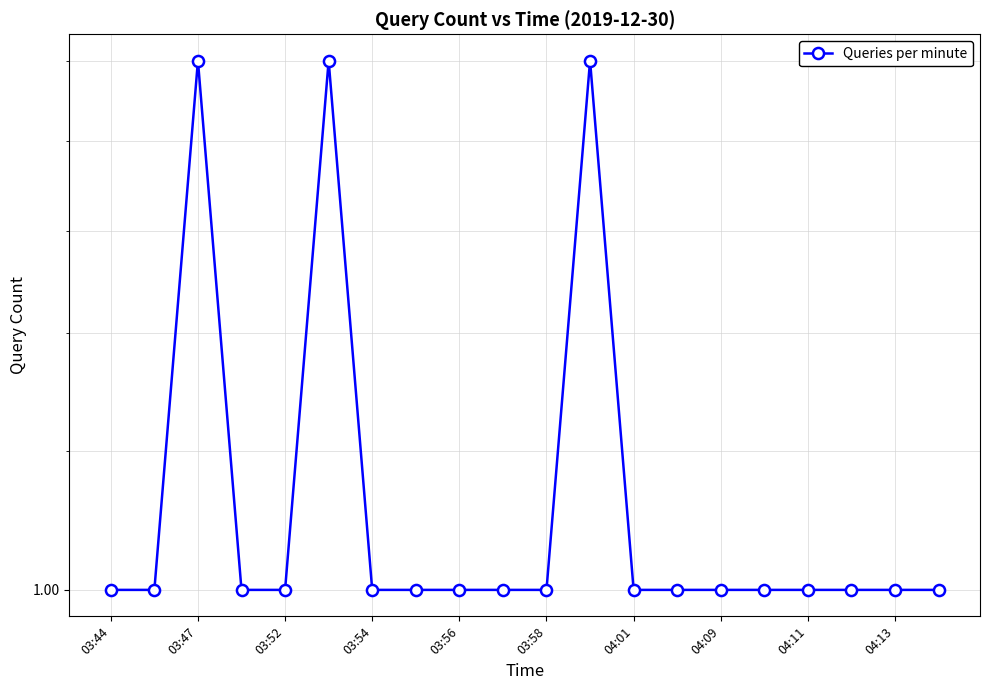

Count the number of values greater than 1.

3